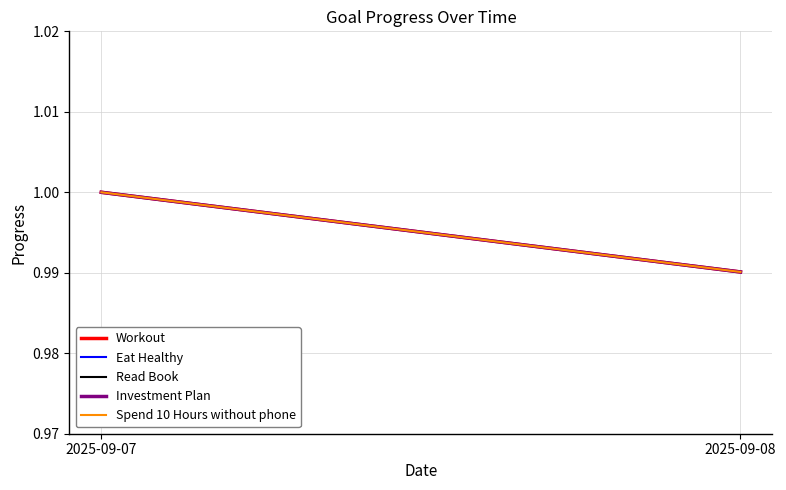

True or false: Eat Healthy has a value of 1.8 at 2025-09-07.

False